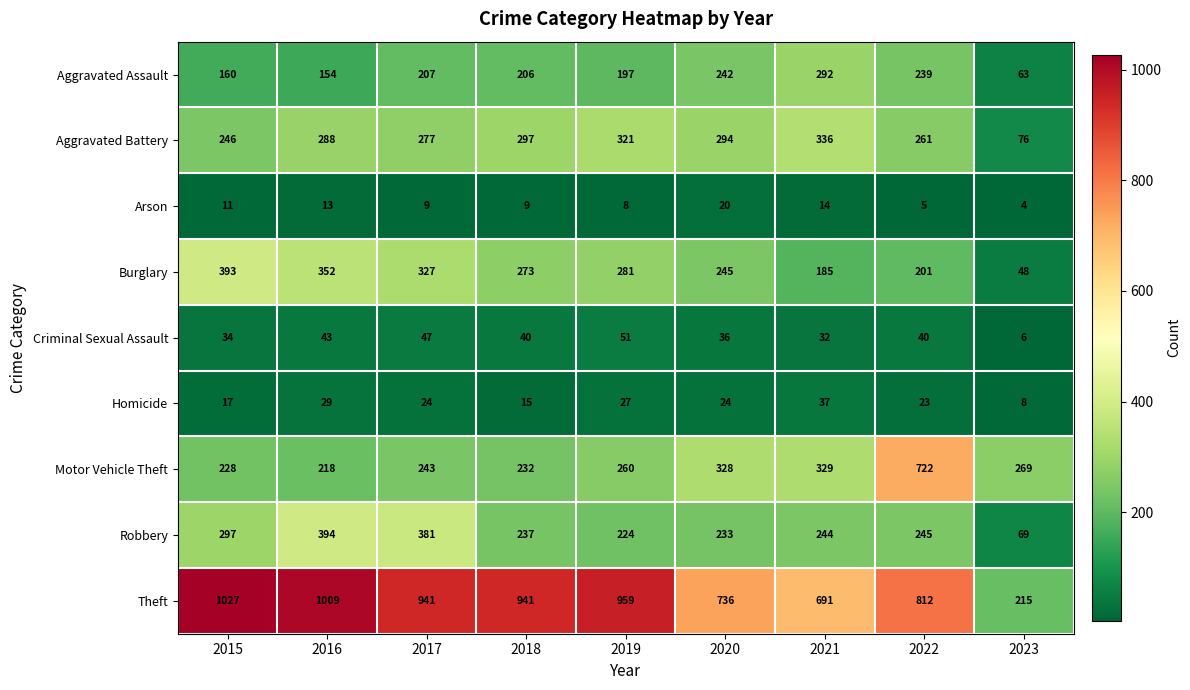

Rank the series by their maximum value, from lowest to highest.

Arson, Homicide, Criminal Sexual Assault, Aggravated Assault, Aggravated Battery, Burglary, Robbery, Motor Vehicle Theft, Theft